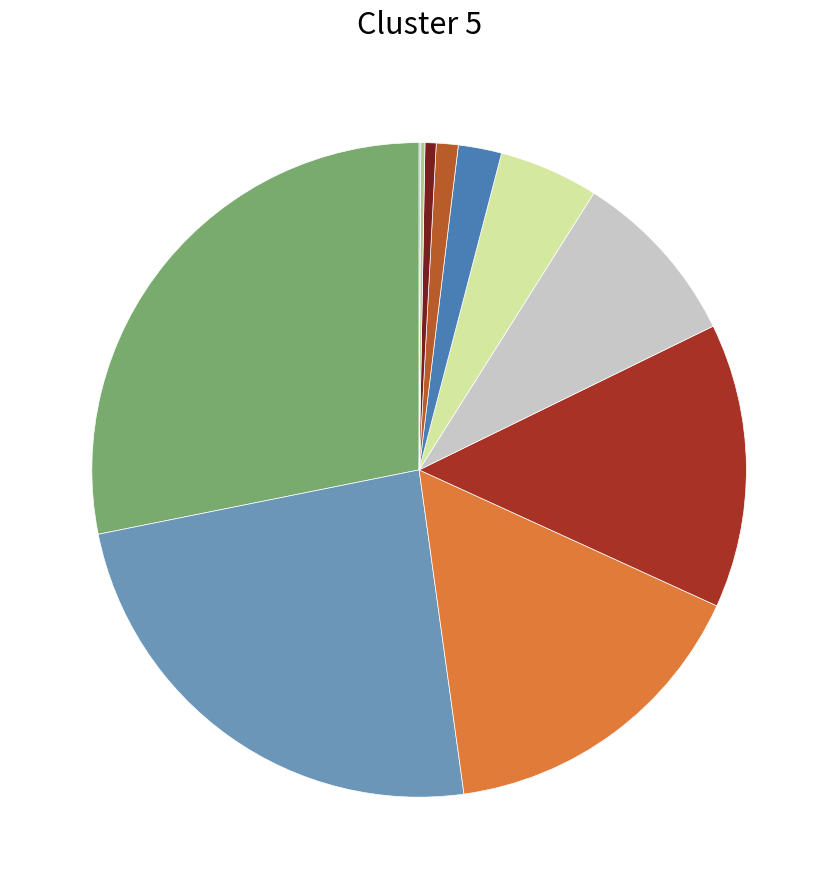

Is there a majority slice in this chart?

No